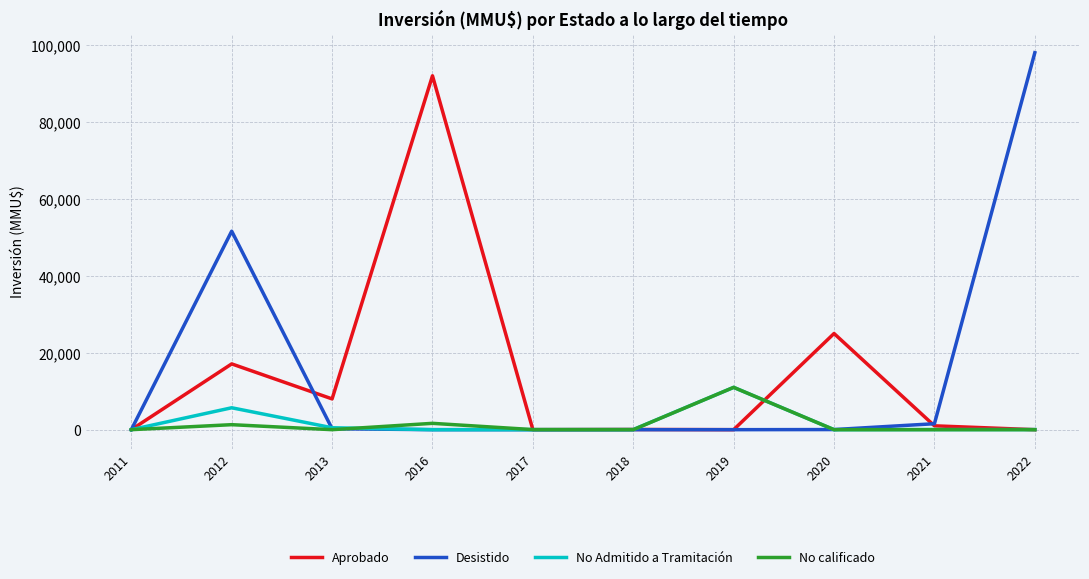

What are all the series names shown in the legend?

Aprobado, Desistido, No Admitido a Tramitación, No calificado